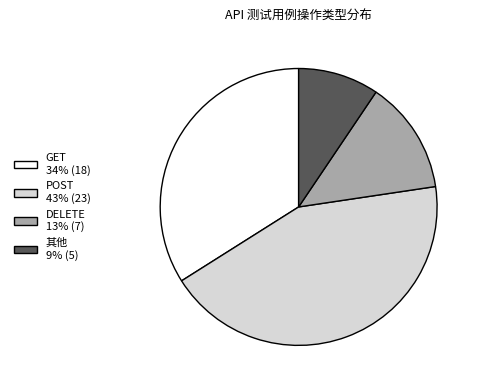

Approximately how many times larger is the value at DELETE 13% (7) compared to 其他 9% (5)?

1.4